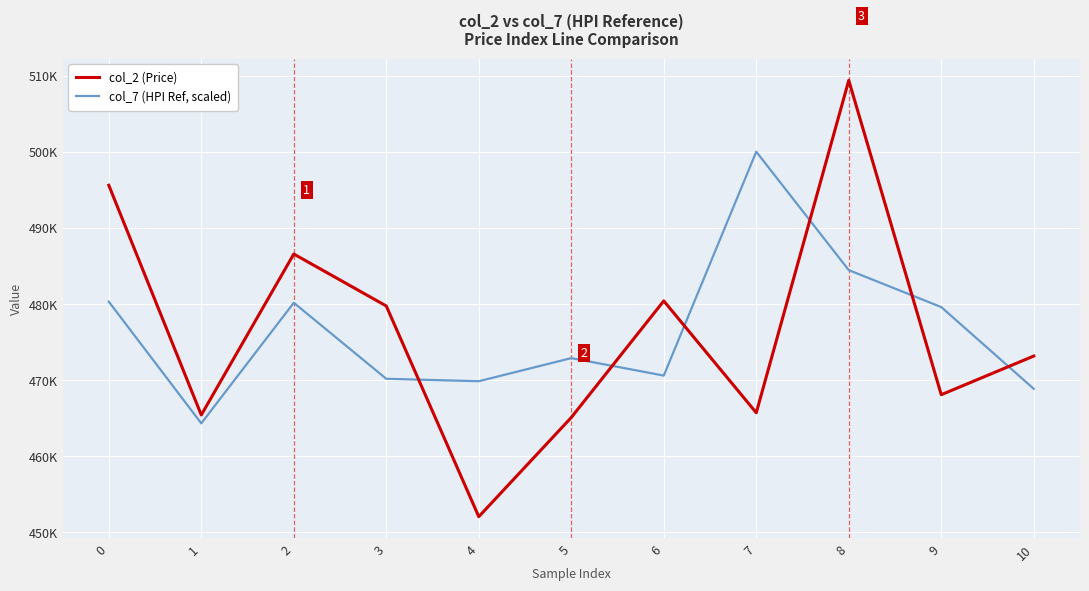

How many times do col_7 (HPI Ref, scaled) and col_2 (Price) cross each other?

6